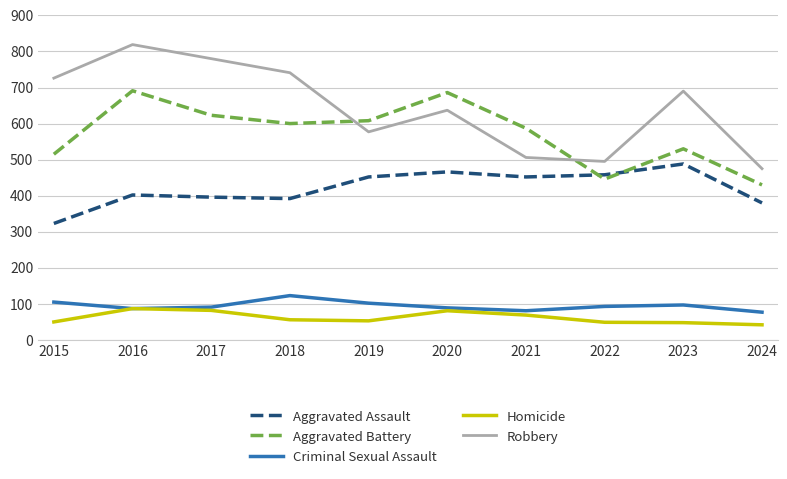

Between 2016 and 2019, which series saw the biggest shift?

Robbery